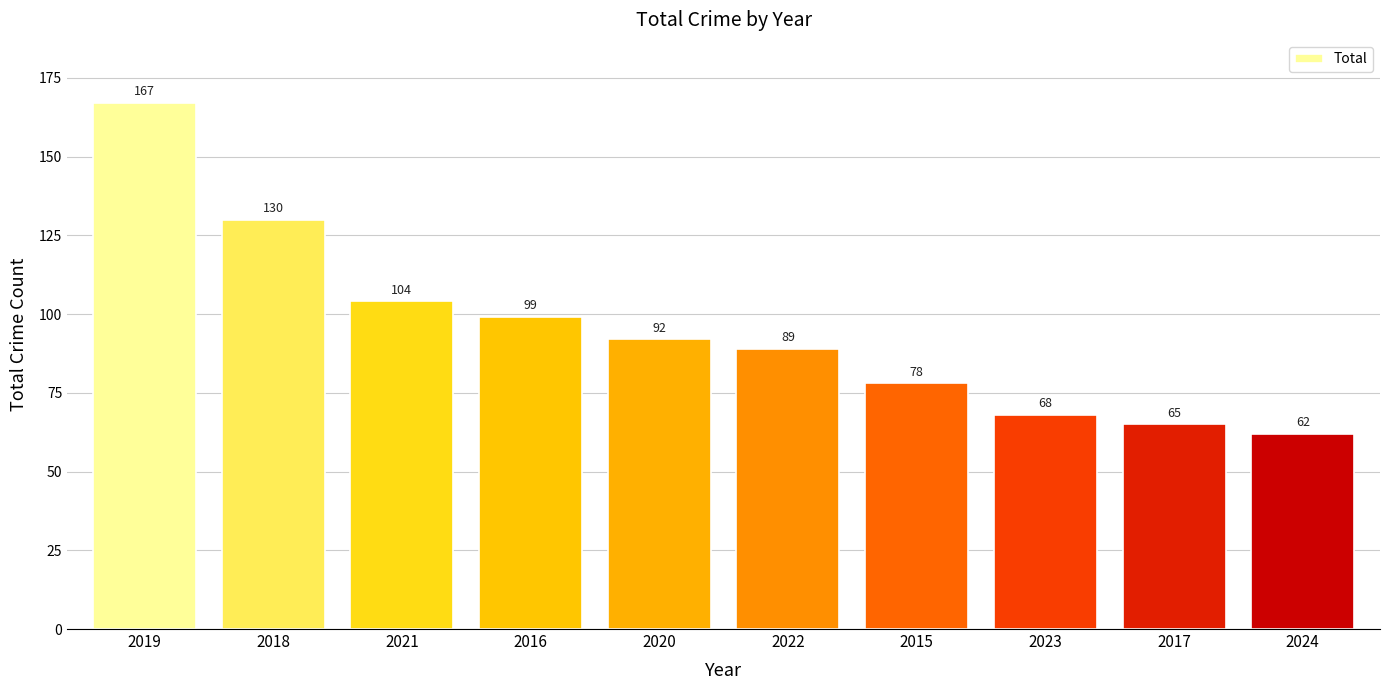

Where is the data nearest to the value 114?

2021